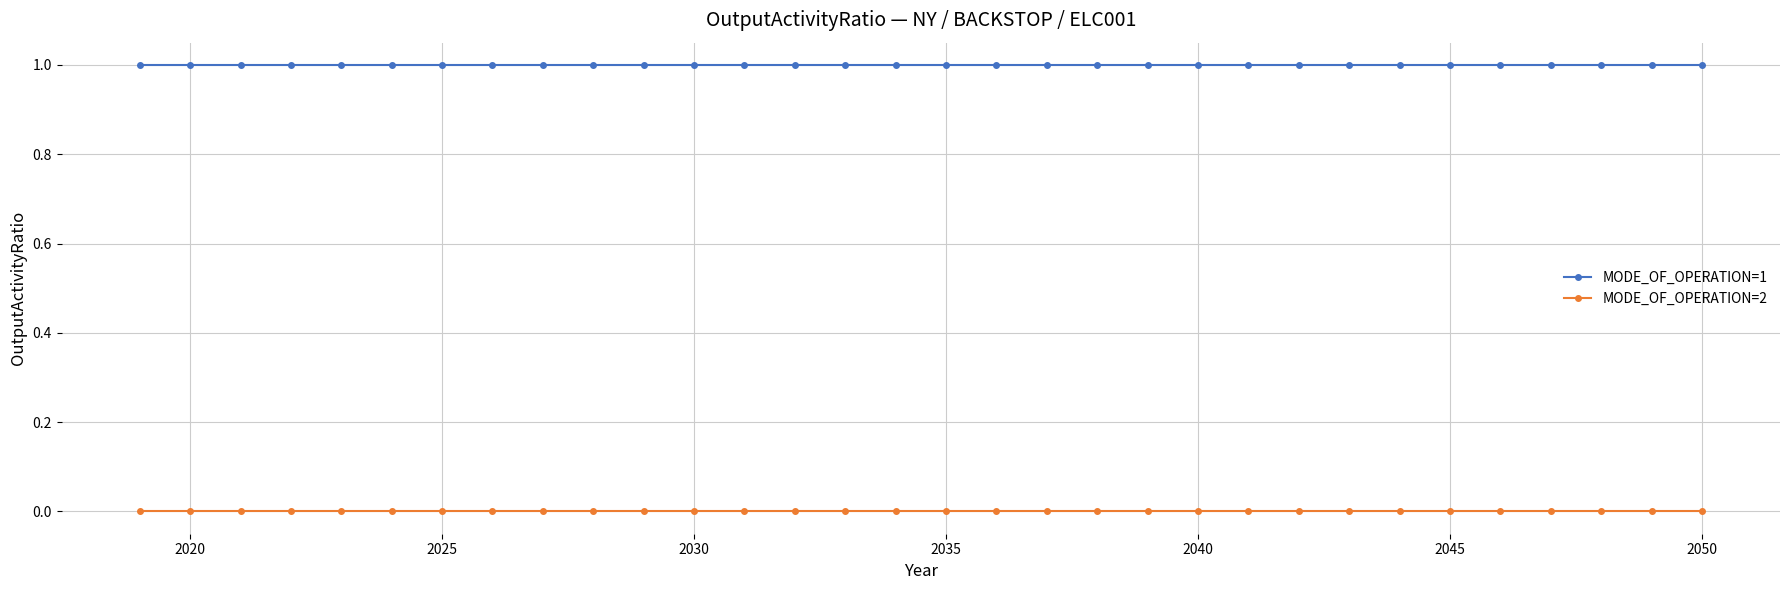

What is the average value of the MODE_OF_OPERATION=1 series?

1